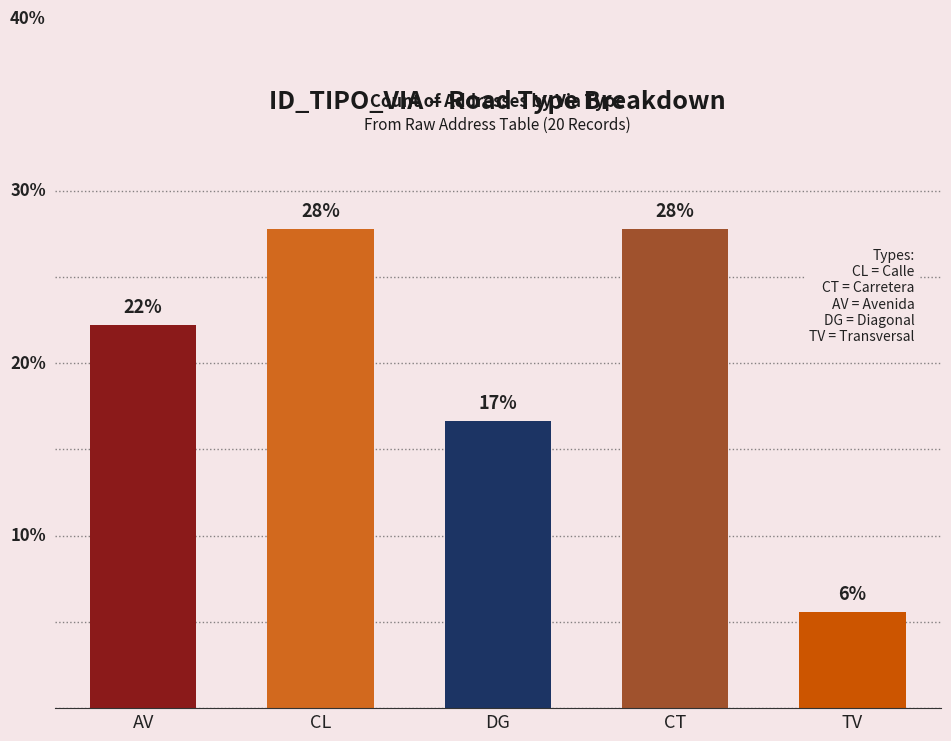

Which category has the lowest value across all series?

TV